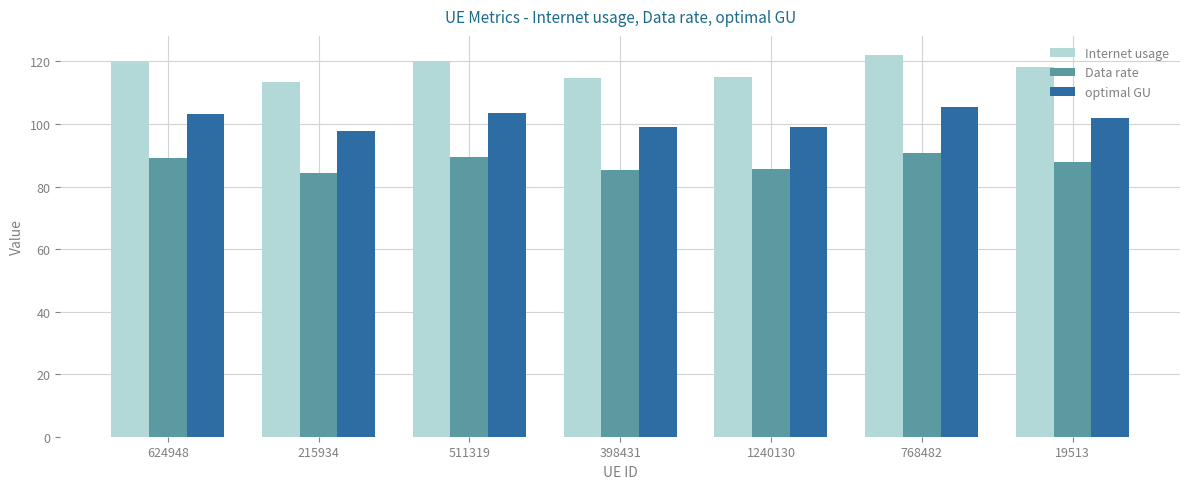

How many bars are there in each group?

3